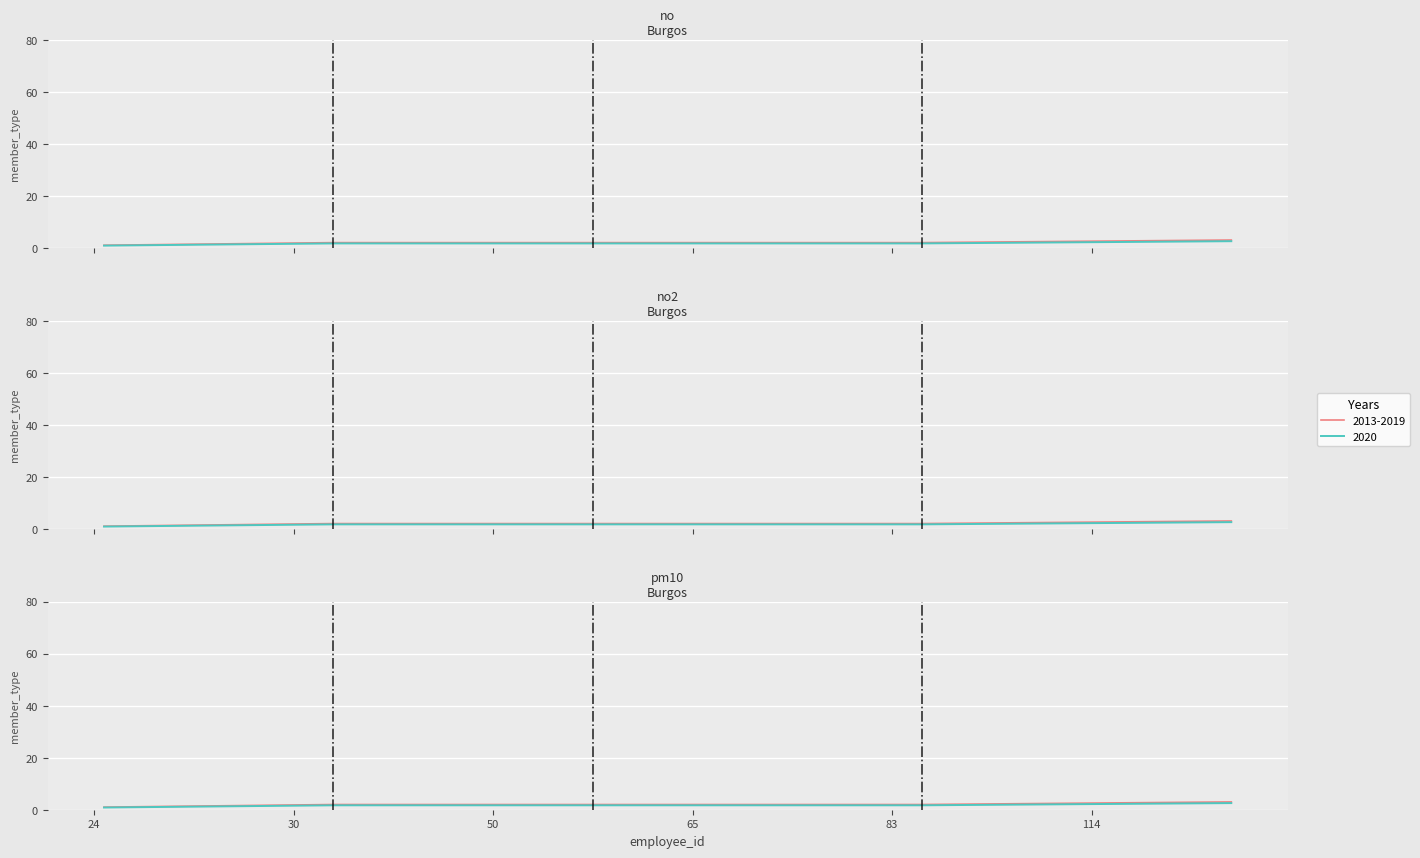

What is the maximum value shown in the chart?

3